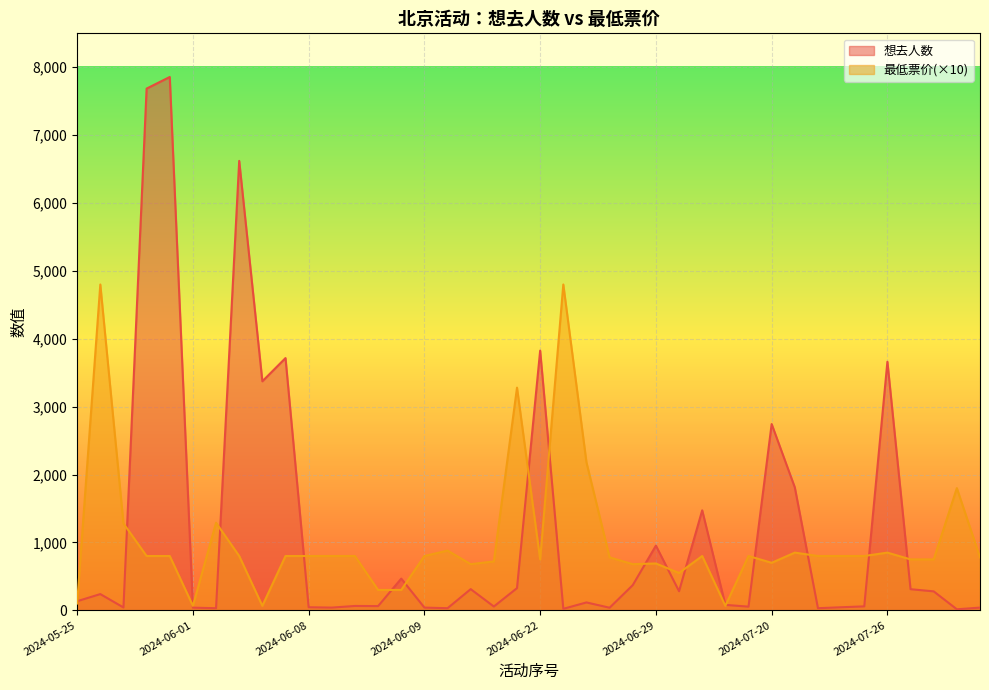

At how many categories does at least one series exceed 3795?

6